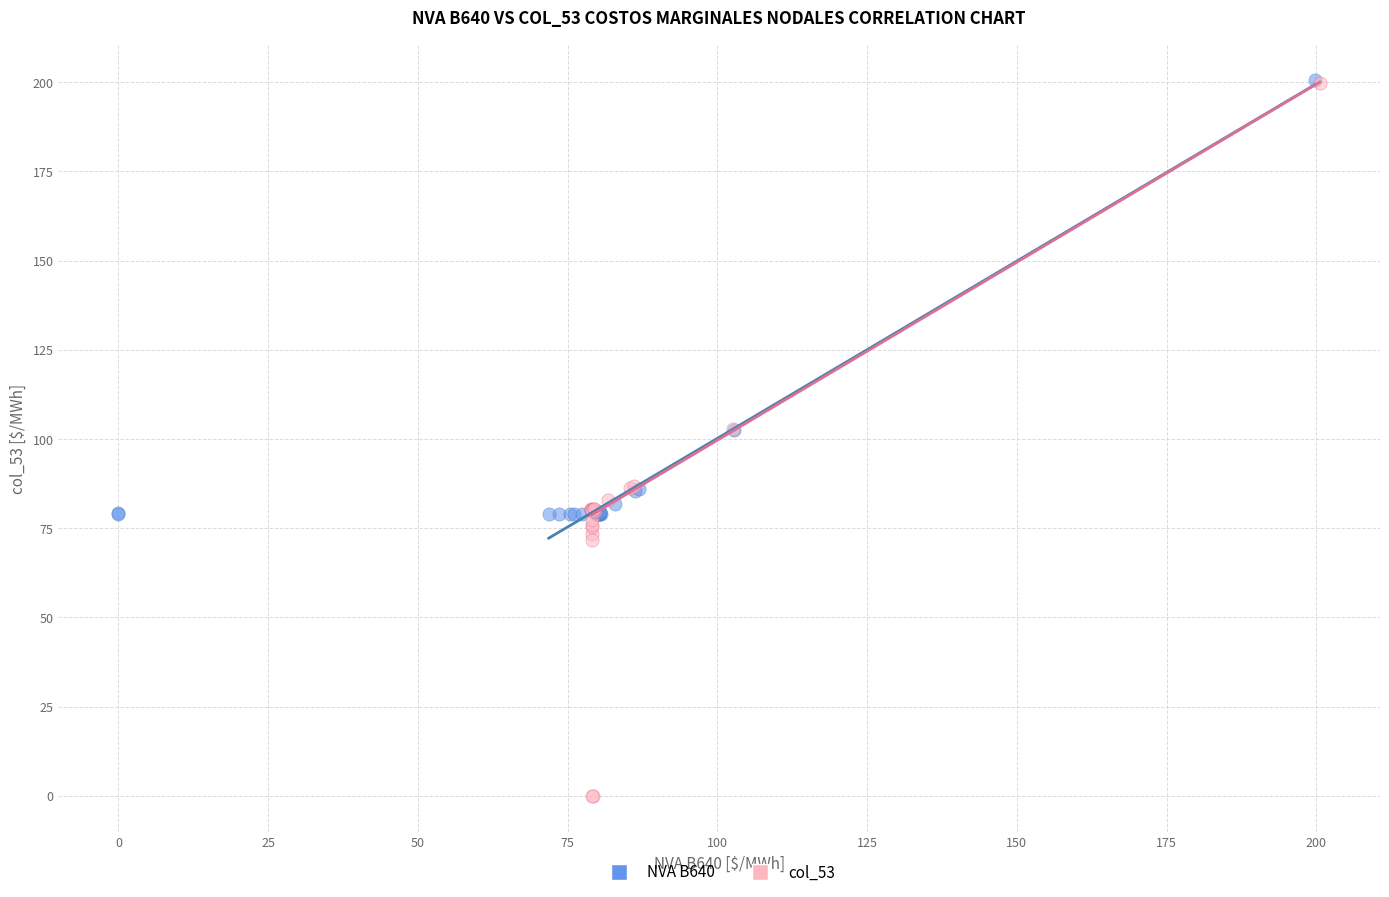

Which series reaches the minimum Y coordinate?

col_53